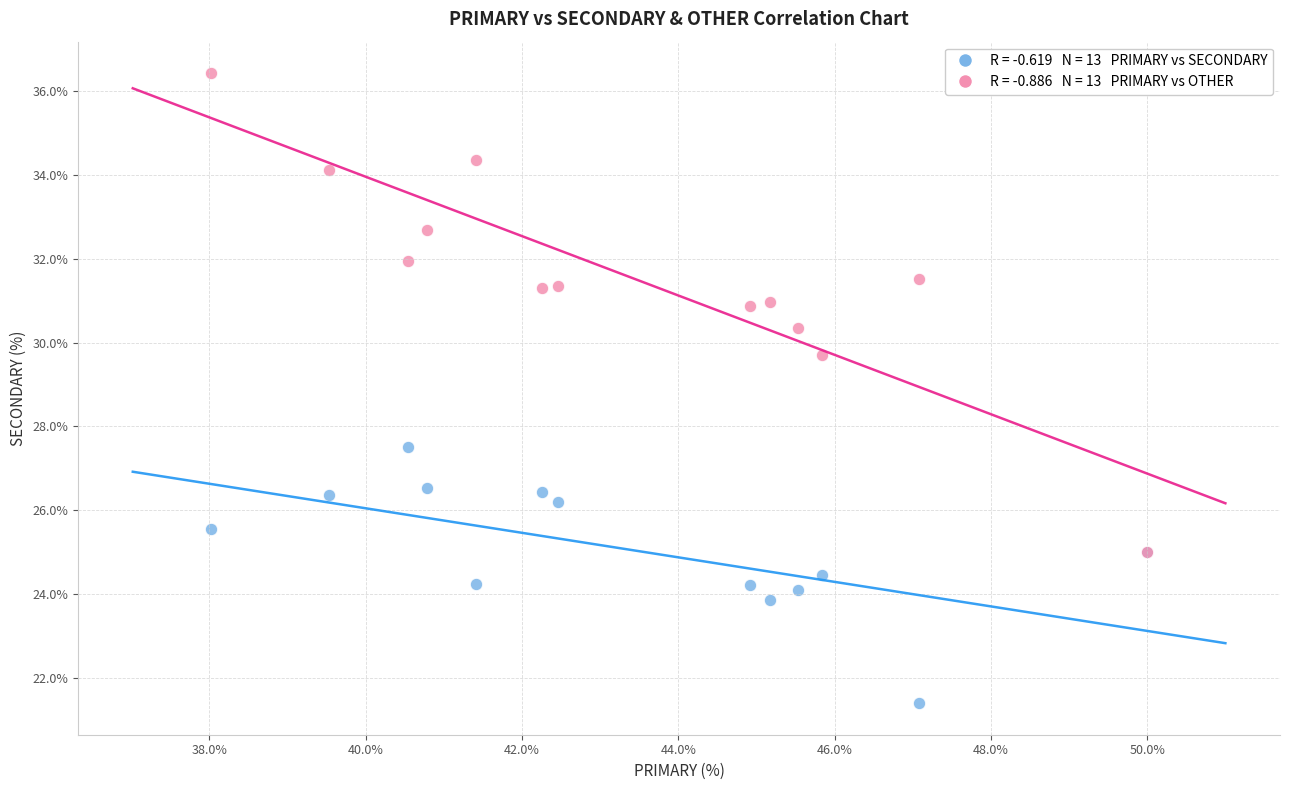

Across all series, what Y value is closest to 28?

27.5